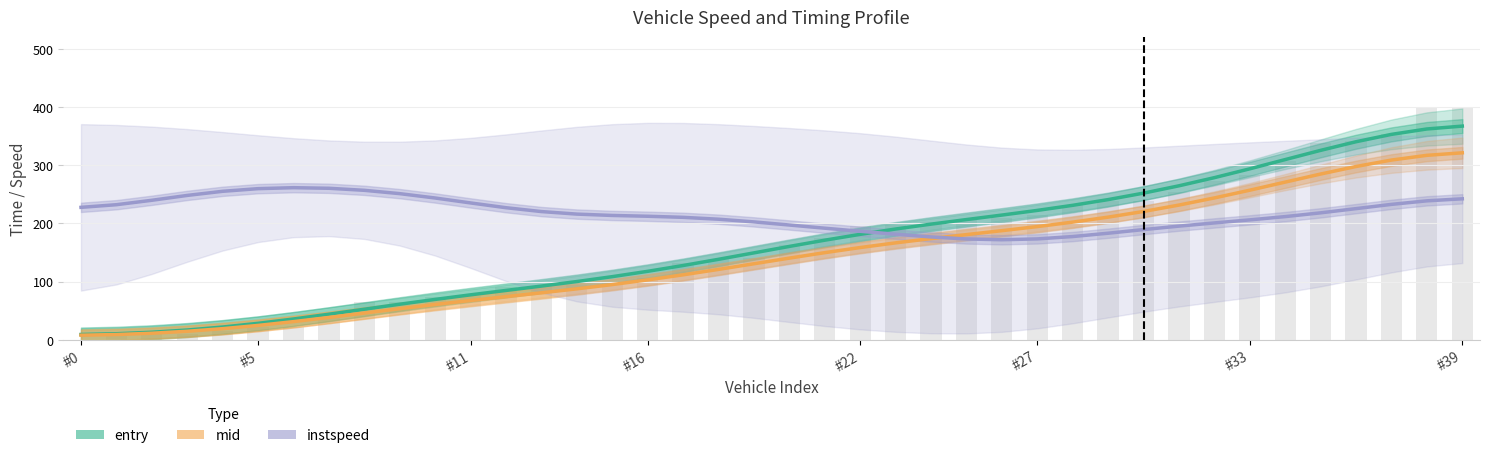

Is it true that mid equals 253.4 at 20?

False